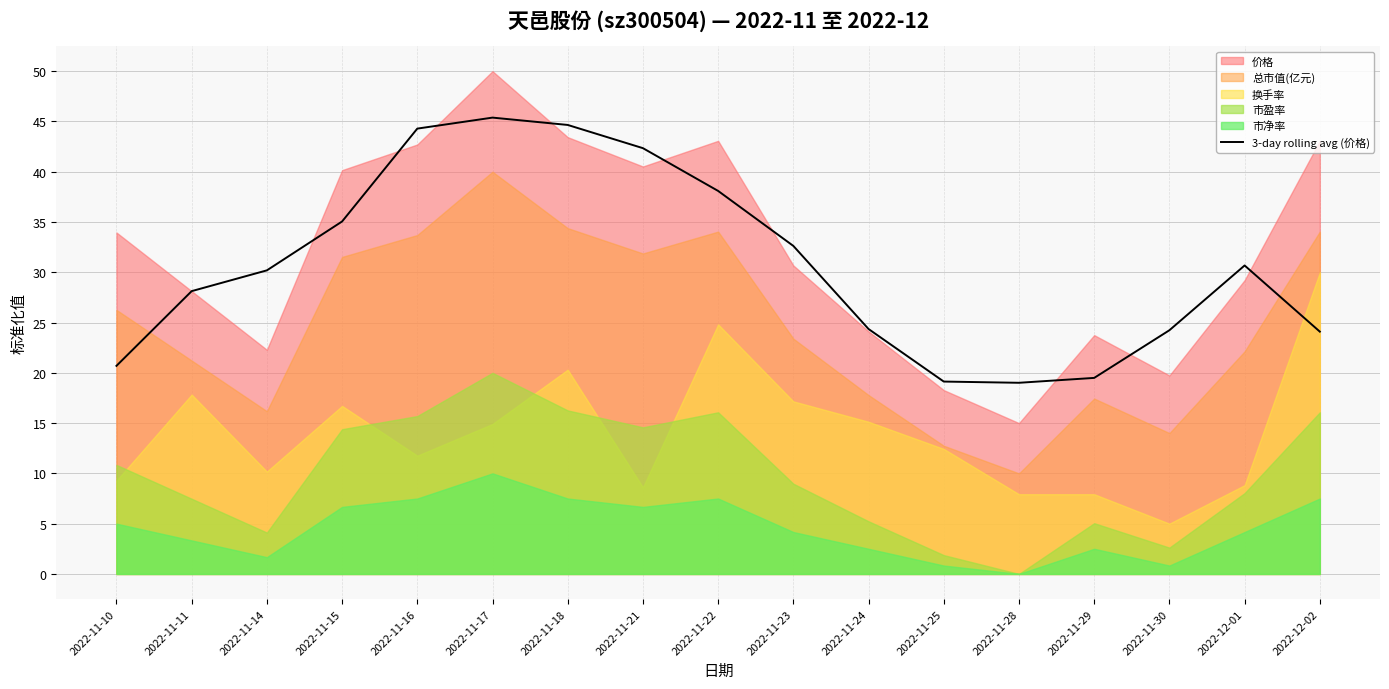

At which label does the data first exceed 30?

2022-11-14